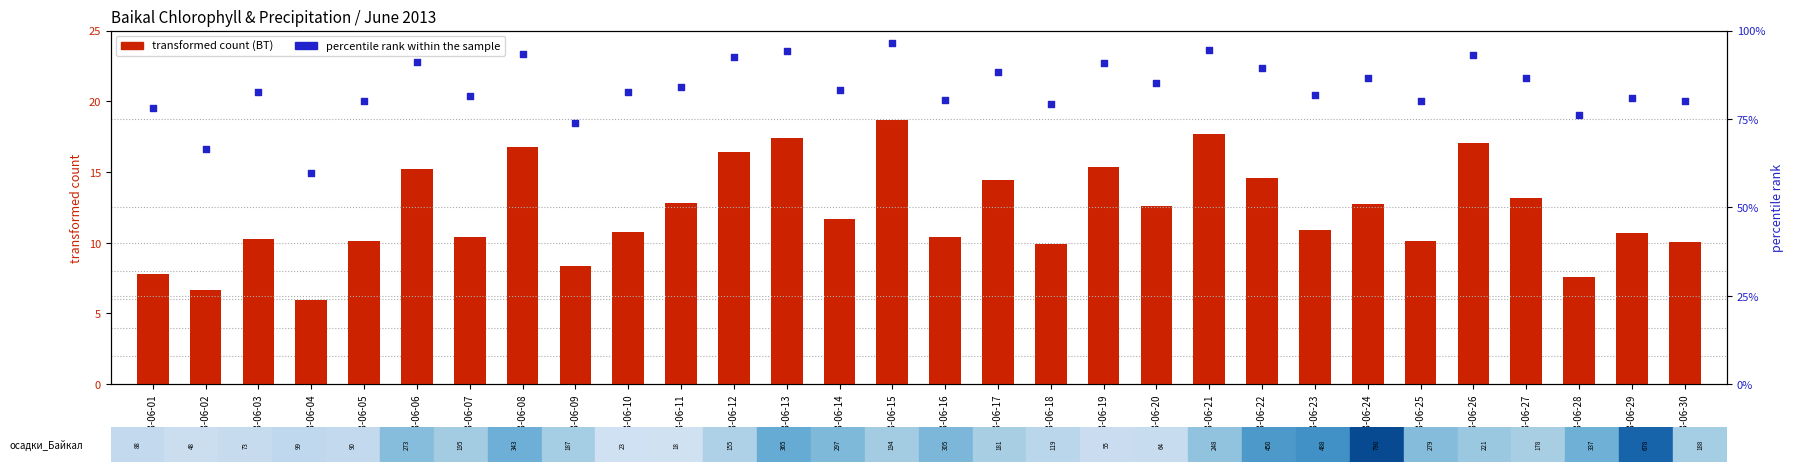

At which category is the sum across all series the highest?

2013-06-15